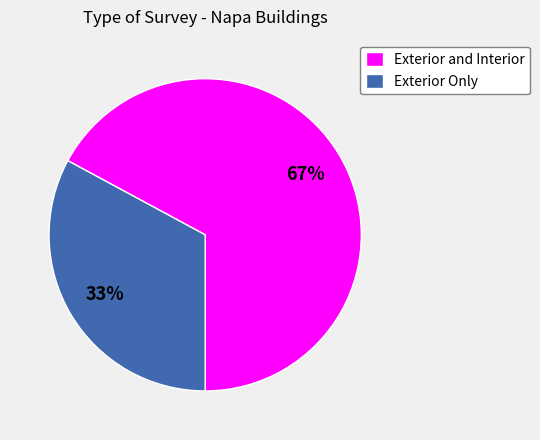

To the nearest percent, what is the combined percentage of Exterior Only and Exterior and Interior?

100%